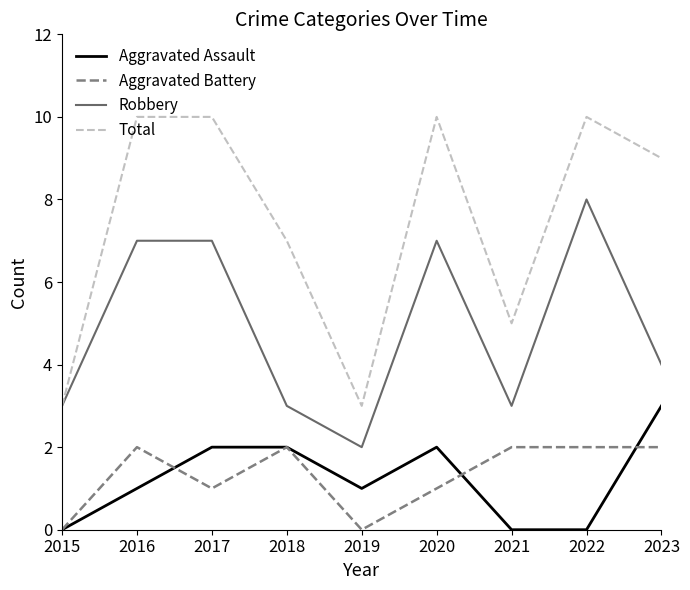

Which series has the widest spread of values?

Total